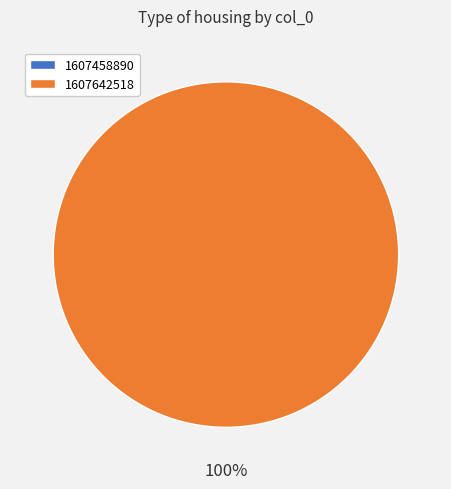

Is the sum of 1607458890 and 1607642518 greater than half?

Yes